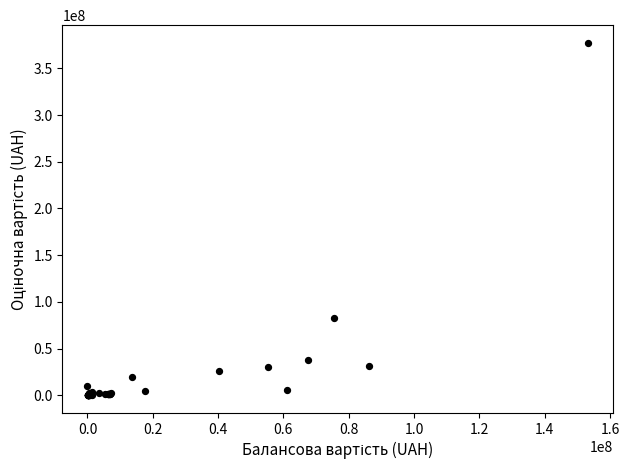

What Y value in the scatter plot is closest to 188710832?

83102330